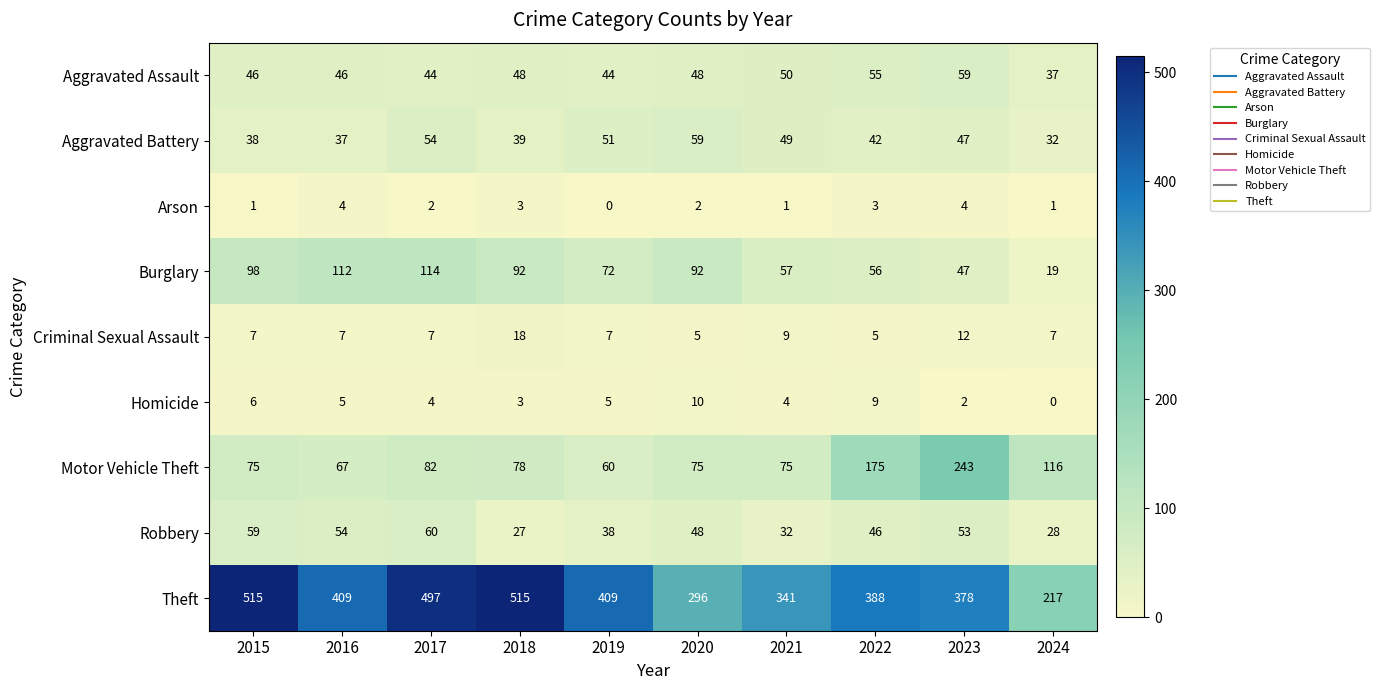

At 2022, list the series in order from largest to smallest.

Theft, Motor Vehicle Theft, Burglary, Aggravated Assault, Robbery, Aggravated Battery, Homicide, Criminal Sexual Assault, Arson